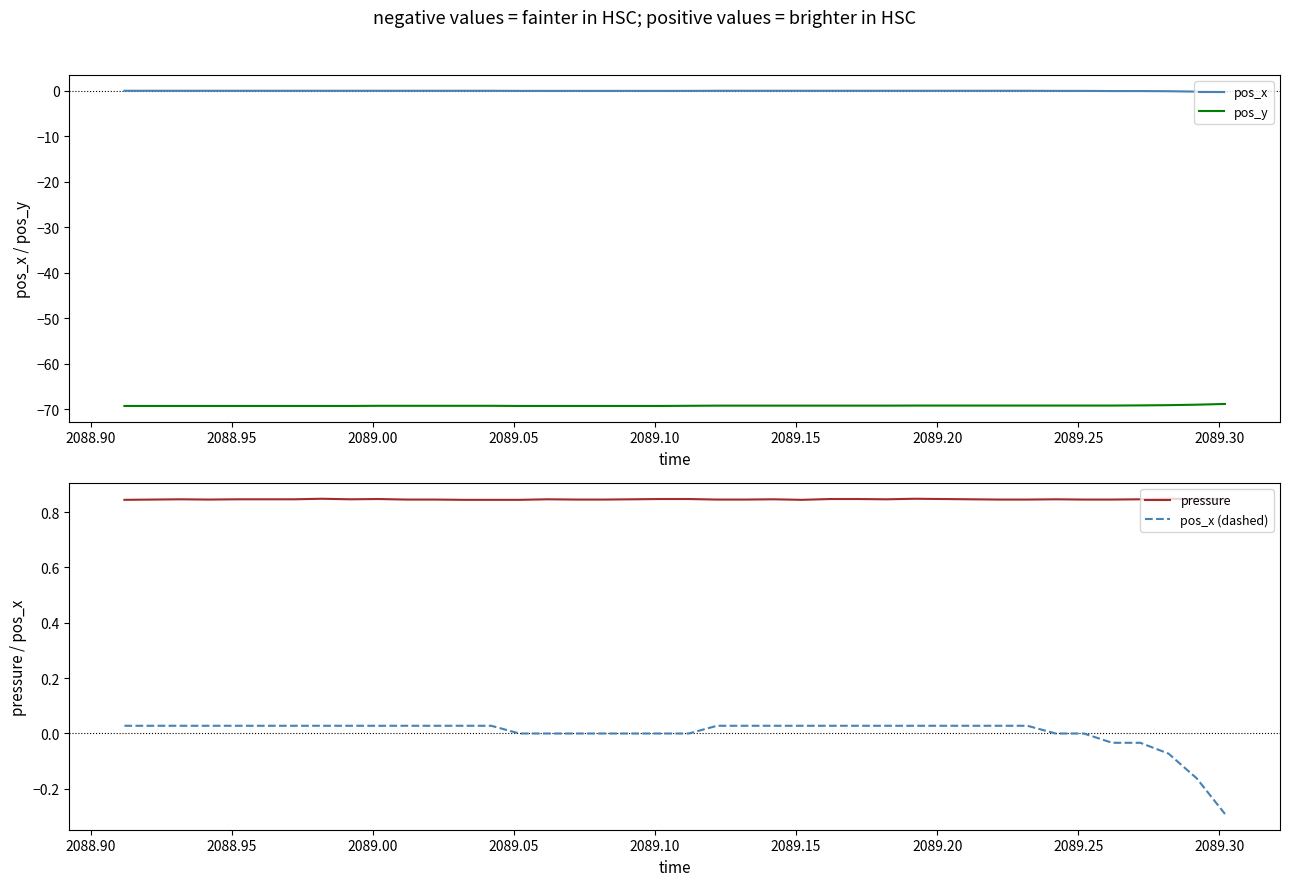

True or false: pos_x and pos_y intersect in this chart.

False